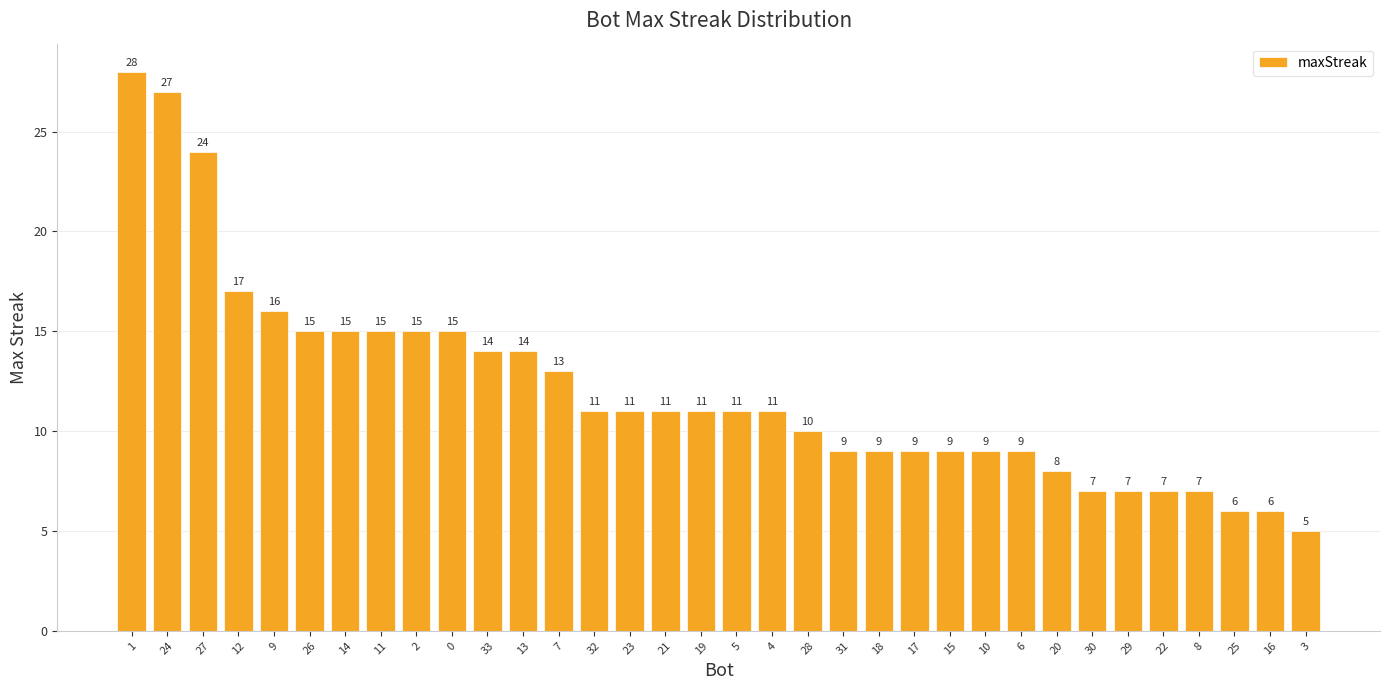

What is the minimum value shown in the chart?

5